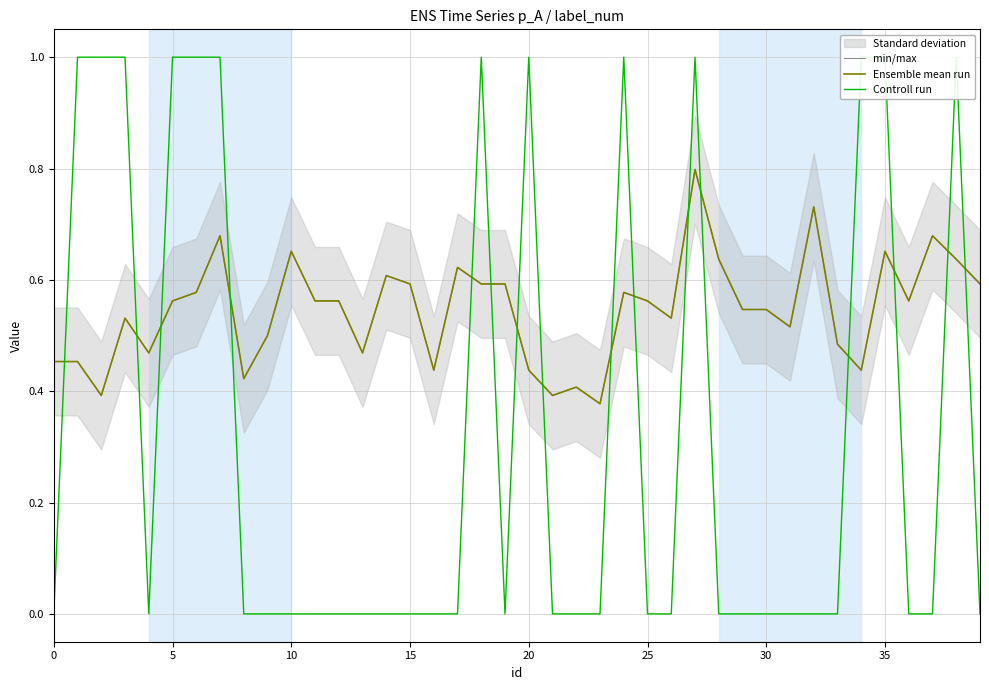

What is the average value of the Controll run series?

0.3